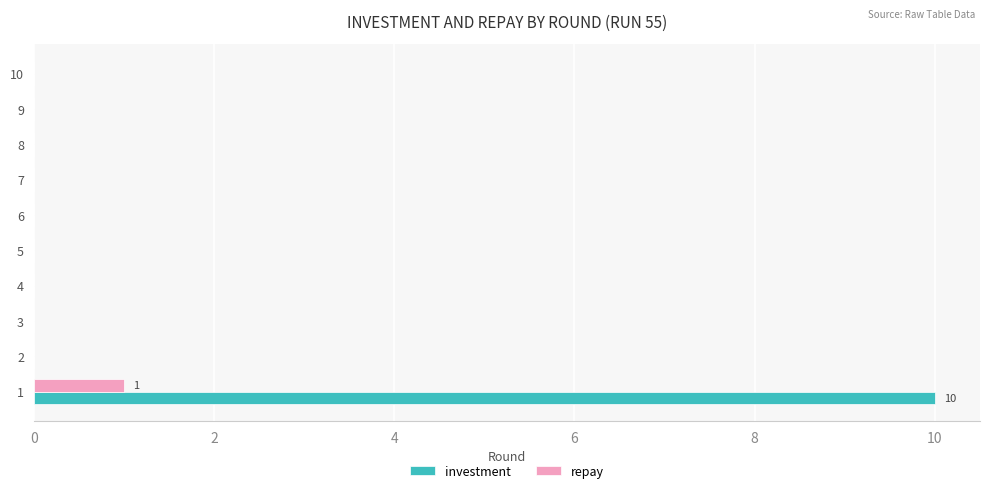

What is the highest value of the investment series?

10